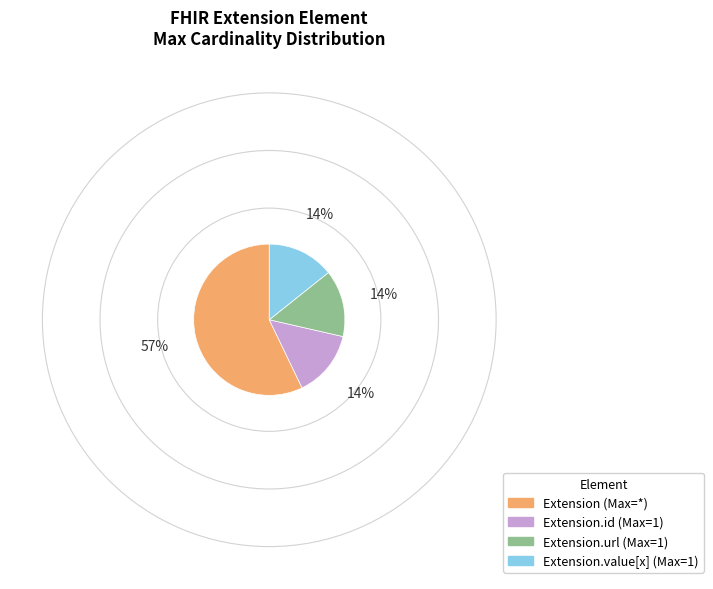

Does any single category account for the majority?

Yes